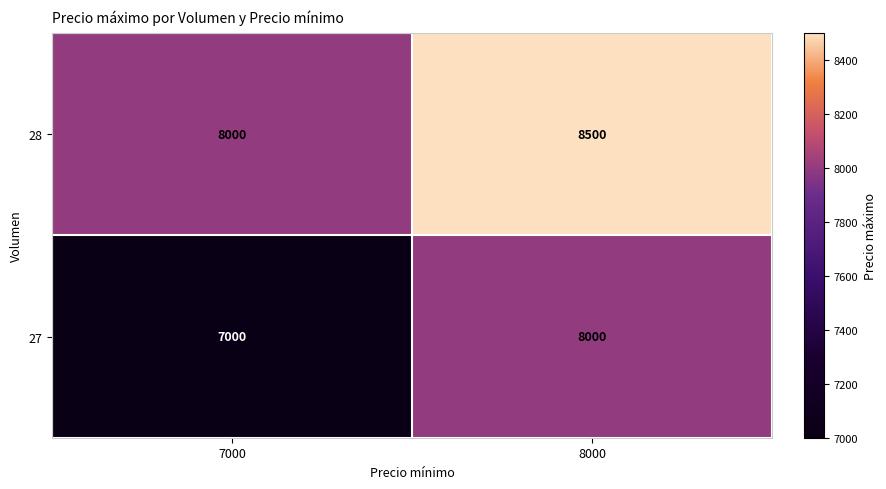

At how many categories does at least one series exceed 7532?

2